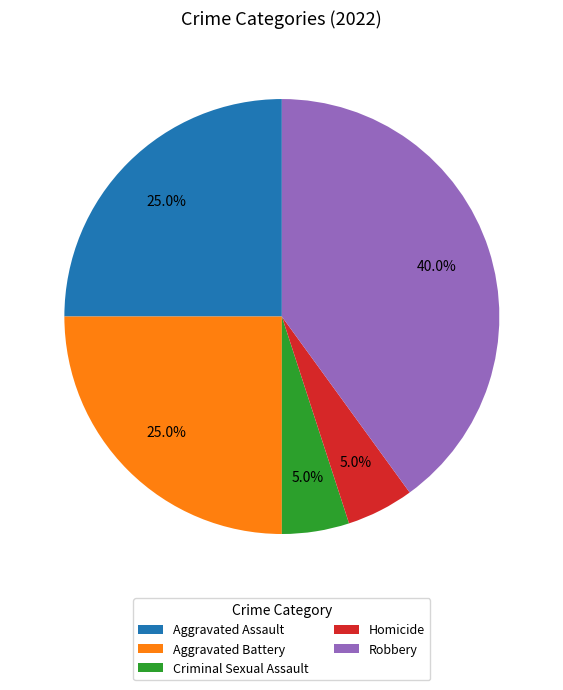

Count the number of slices in the pie.

5